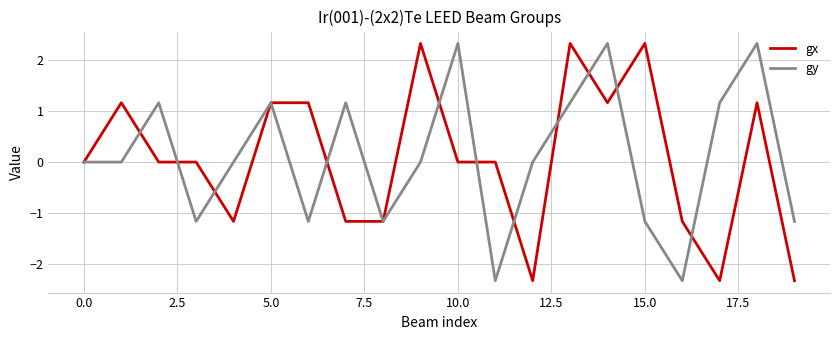

What is the maximum value shown in the chart?

2.3